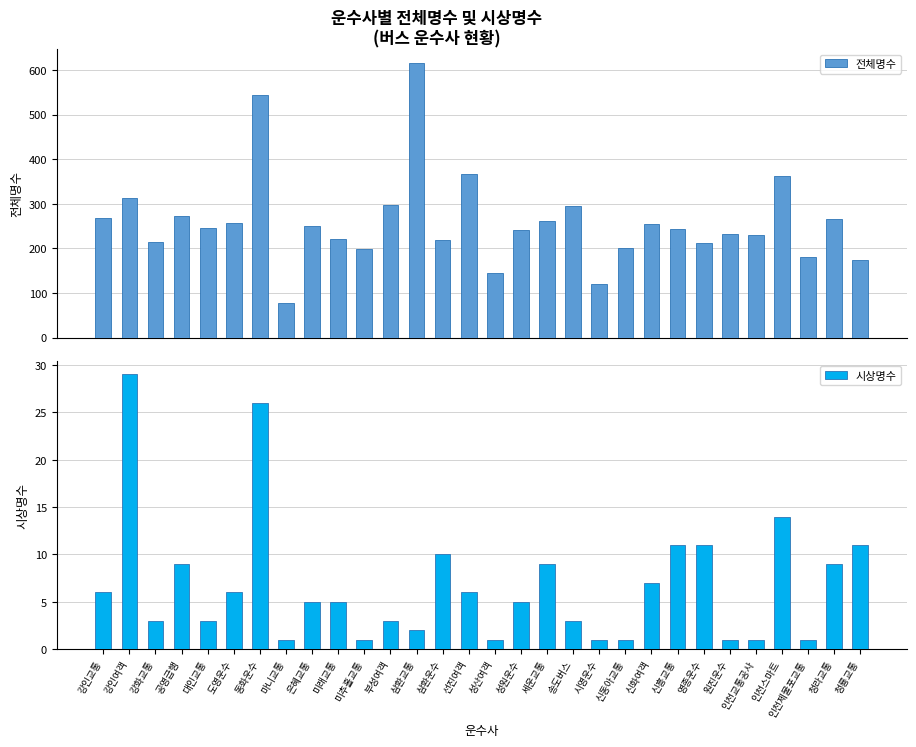

Reading left to right, what are all the values shown in this chart?

전체명수: 268	313	215	273	246	257	545	78	250	222	199	298	616	218	368	144	241	262	295	121	201	254	244	213	233	230	363	181	266	175
시상명수: 6	29	3	9	3	6	26	1	5	5	1	3	2	10	6	1	5	9	3	1	1	7	11	11	1	1	14	1	9	11